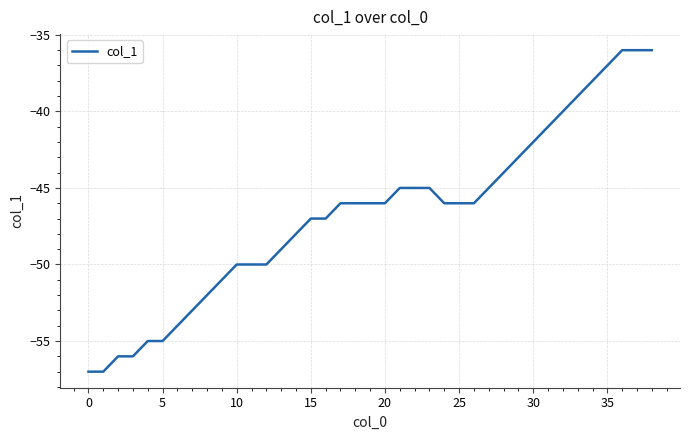

What is the difference between the maximum and minimum values?

21